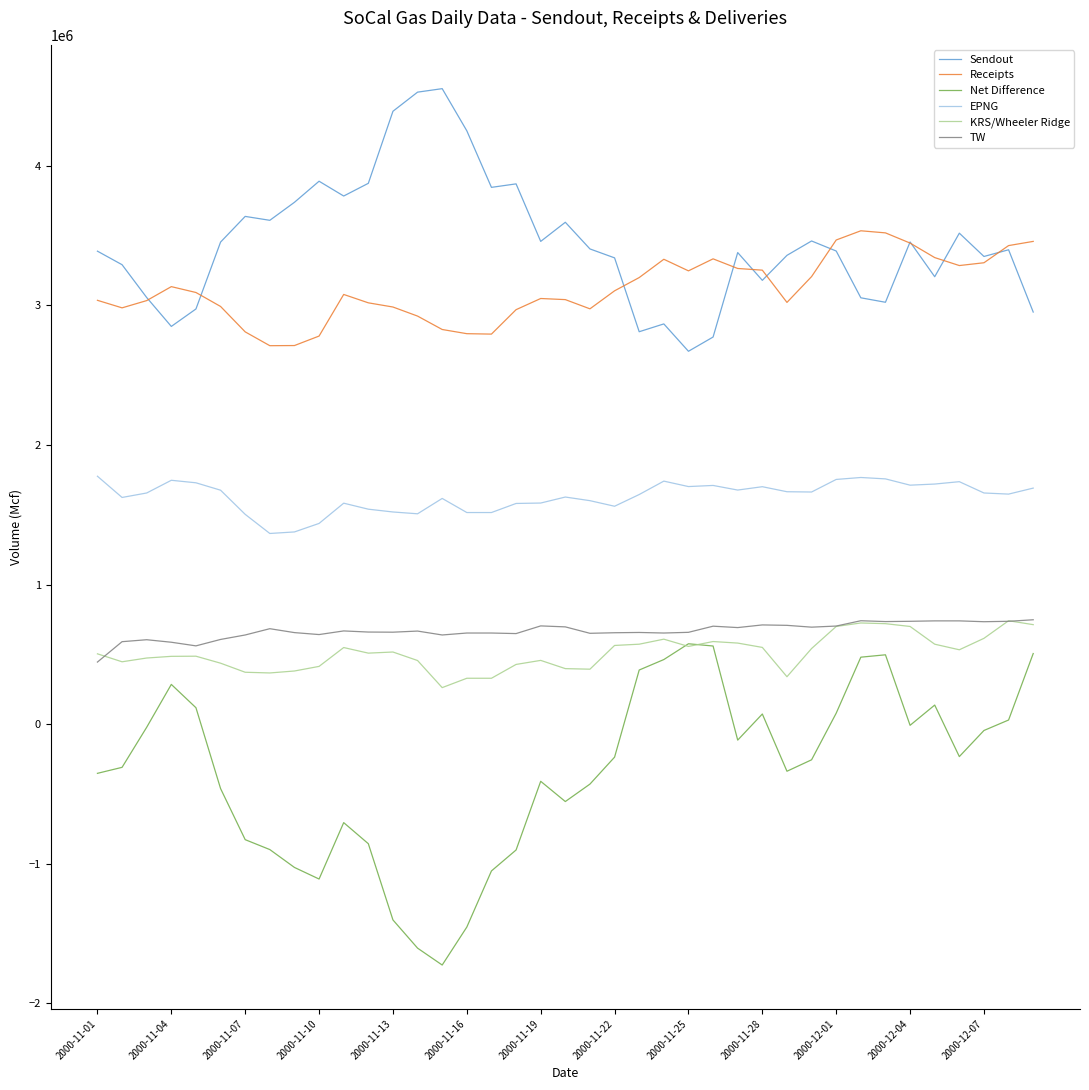

True or false: KRS/Wheeler Ridge and Receipts intersect in this chart.

False